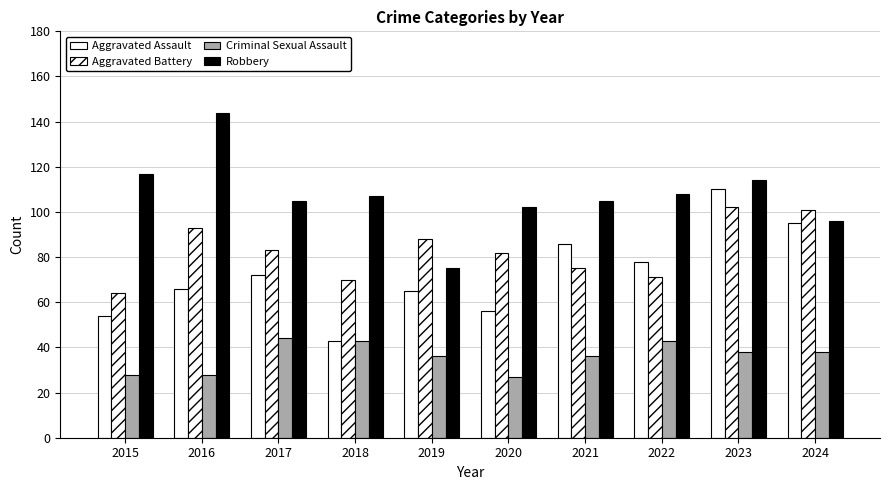

True or false: Criminal Sexual Assault has a value of 25 at 2024.

False